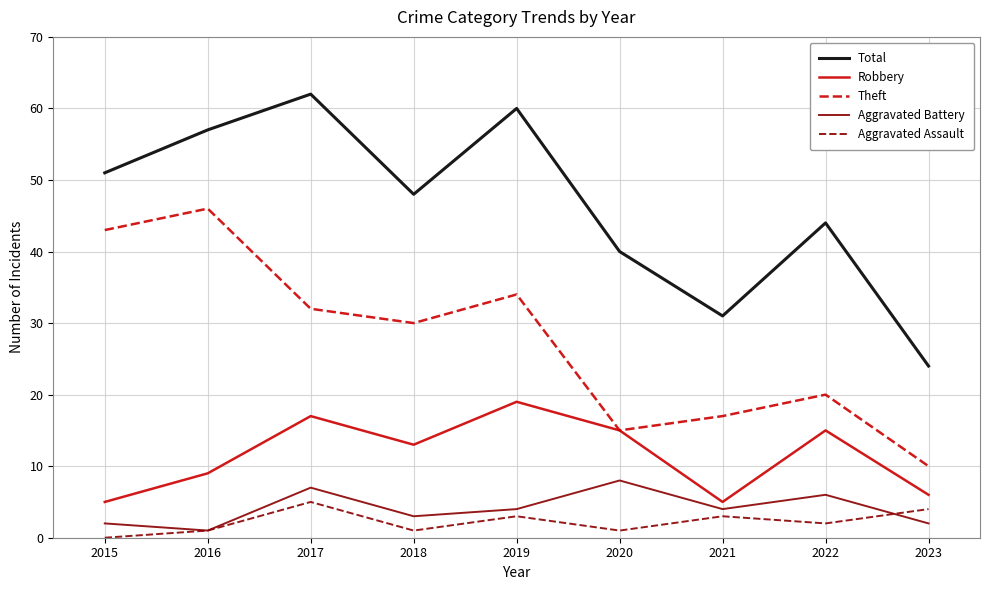

True or false: Robbery has more than 1 points higher than both neighbors.

True